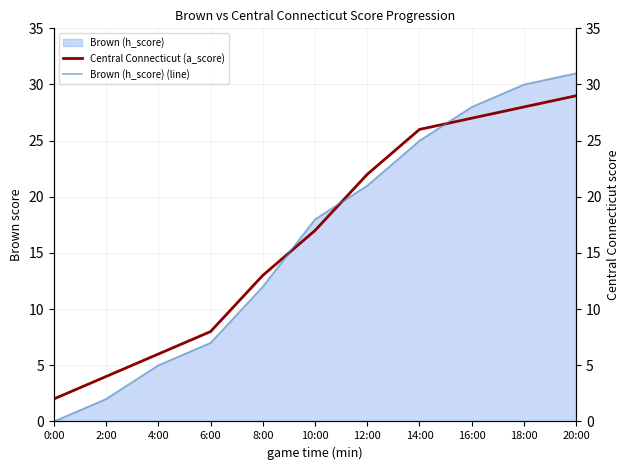

At which label is Central Connecticut (a_score) closest to 15?

8:00